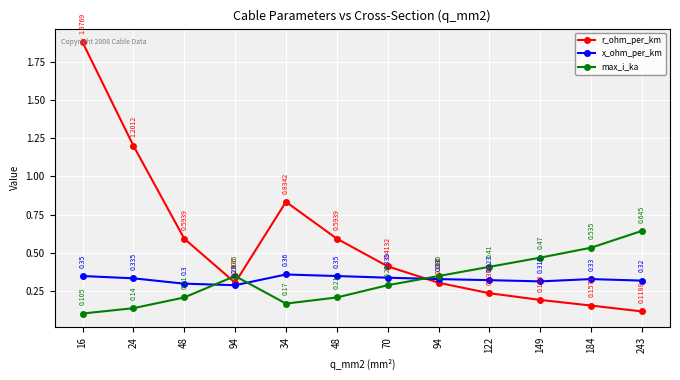

What is the label of the 4th point from the left?

94